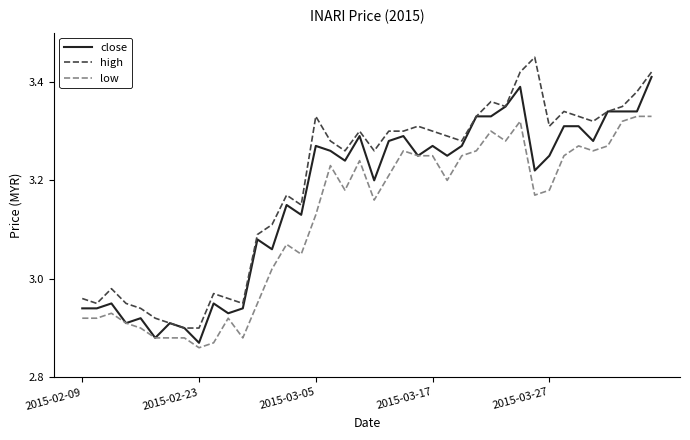

Which series has the largest total across all categories?

high